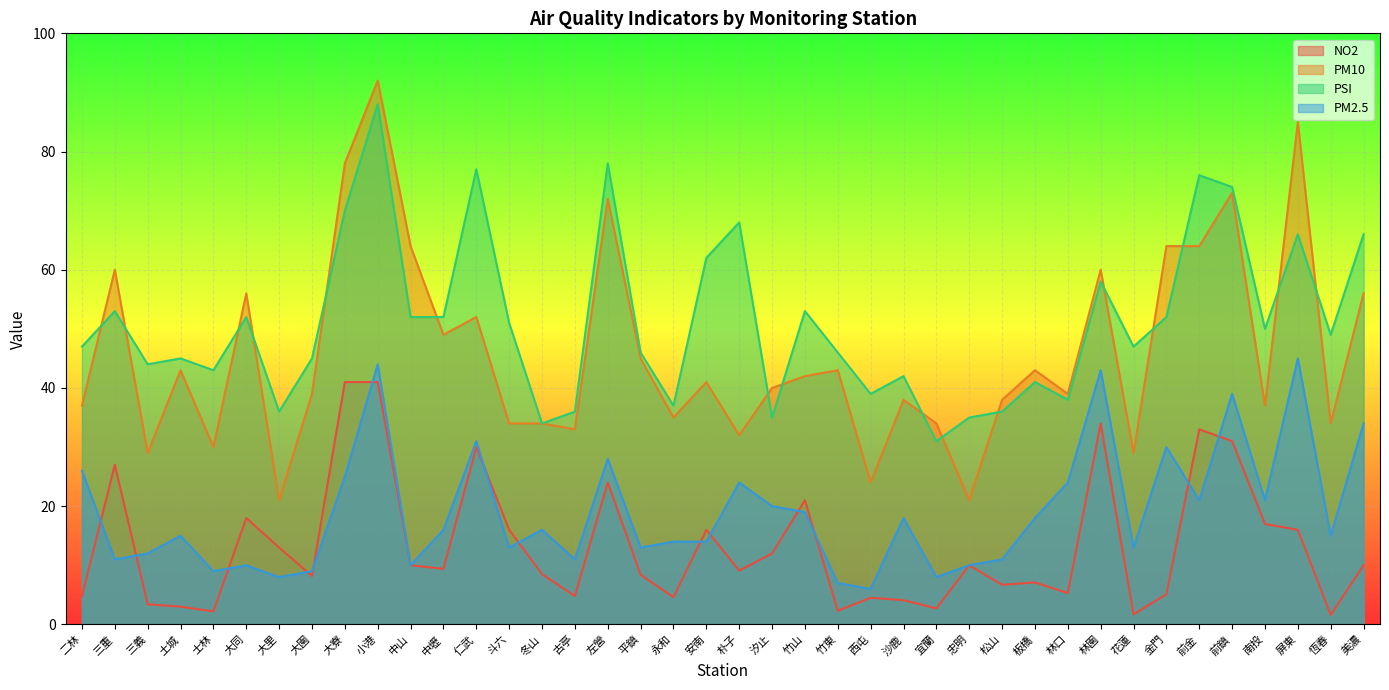

Which series has the widest spread of values?

PM10